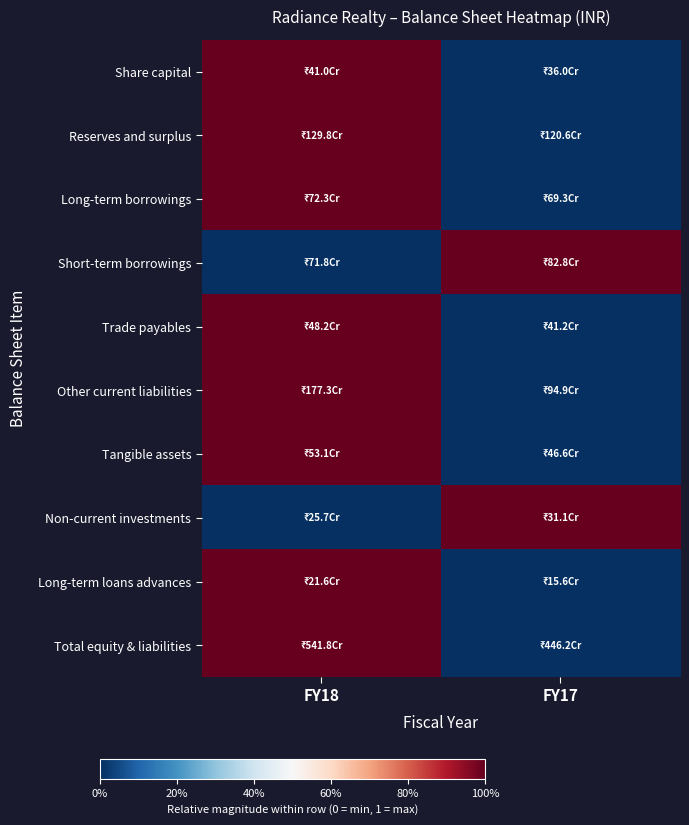

Reading right to left, list all the values displayed in this chart.

Share capital: FY17=0	FY18=1
Reserves and surplus: FY17=0	FY18=1
Long-term borrowings: FY17=0	FY18=1
Short-term borrowings: FY17=1	FY18=0
Trade payables: FY17=0	FY18=1
Other current liabilities: FY17=0	FY18=1
Tangible assets: FY17=0	FY18=1
Non-current investments: FY17=1	FY18=0
Long-term loans advances: FY17=0	FY18=1
Total equity & liabilities: FY17=0	FY18=1